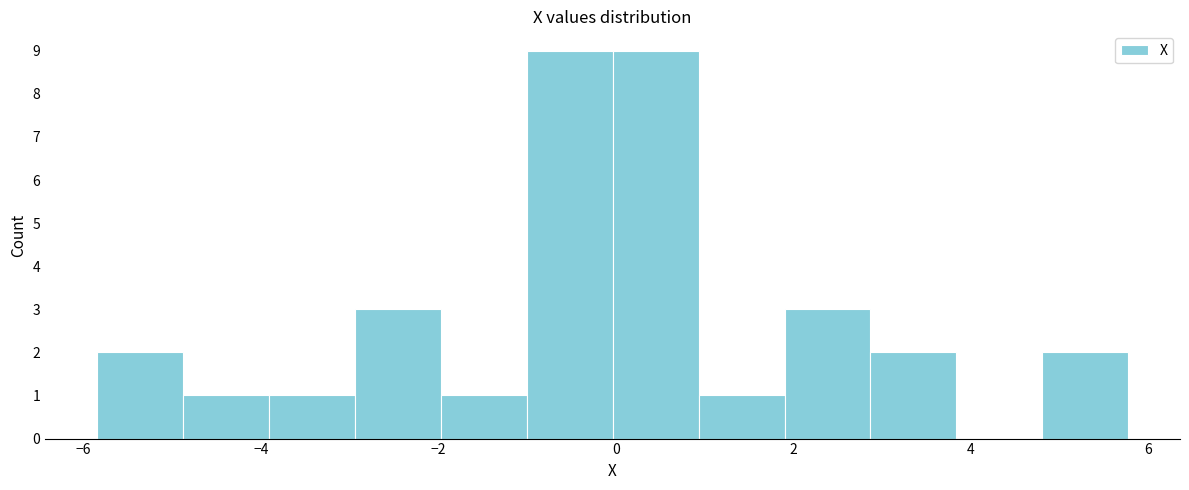

Reading left to right, list every bar in this chart as the range it spans on the x-axis followed by its height. Neither the bar edges nor the heights are printed on the chart, so give them approximately, as read against the axes.

-5.8 to -4.8: 2
-4.8 to -4.0: 1
-4.0 to -3.0: 1
-3.0 to -2.0: 3
-2.0 to -1.0: 1
-1.0 to 0.0: 9
0.0 to 1.0: 9
1.0 to 2.0: 1
2.0 to 2.8: 3
2.8 to 3.8: 2
3.8 to 4.8: 0
4.8 to 5.8: 2